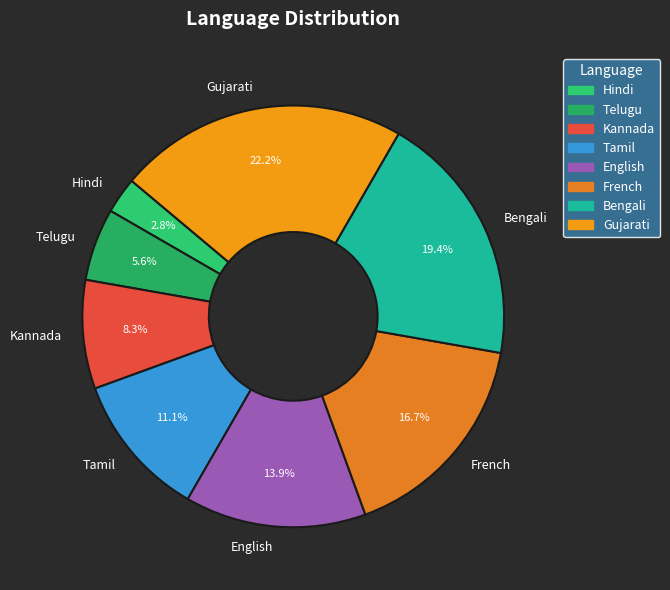

Is there a majority slice in this chart?

No